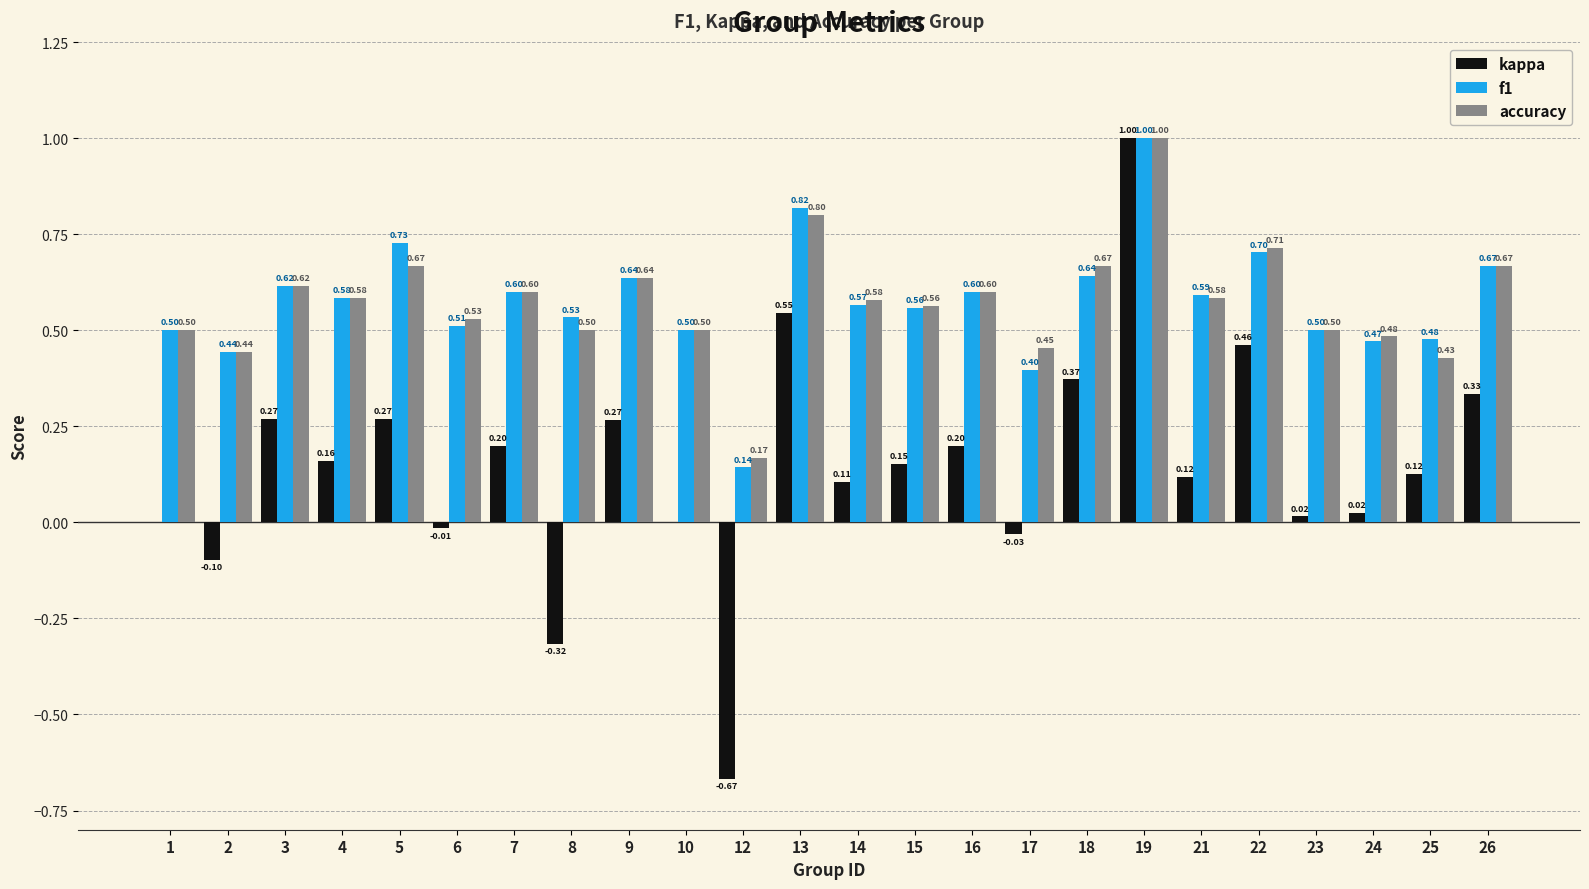

What is the greatest value displayed?

1.0